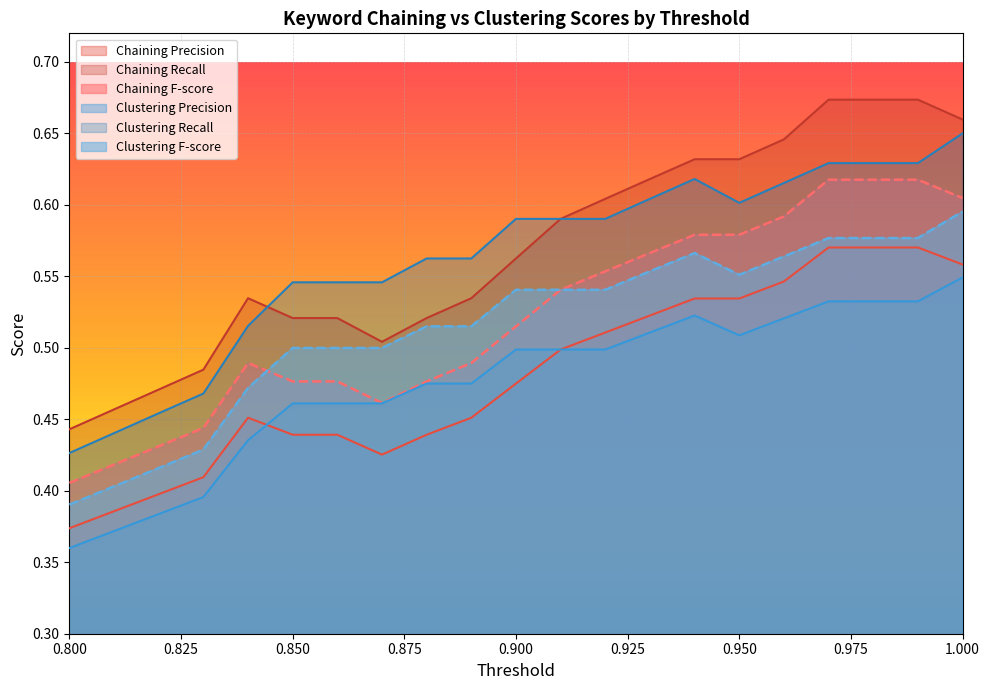

Where is Clustering F-score nearest to the value 0?

0.800